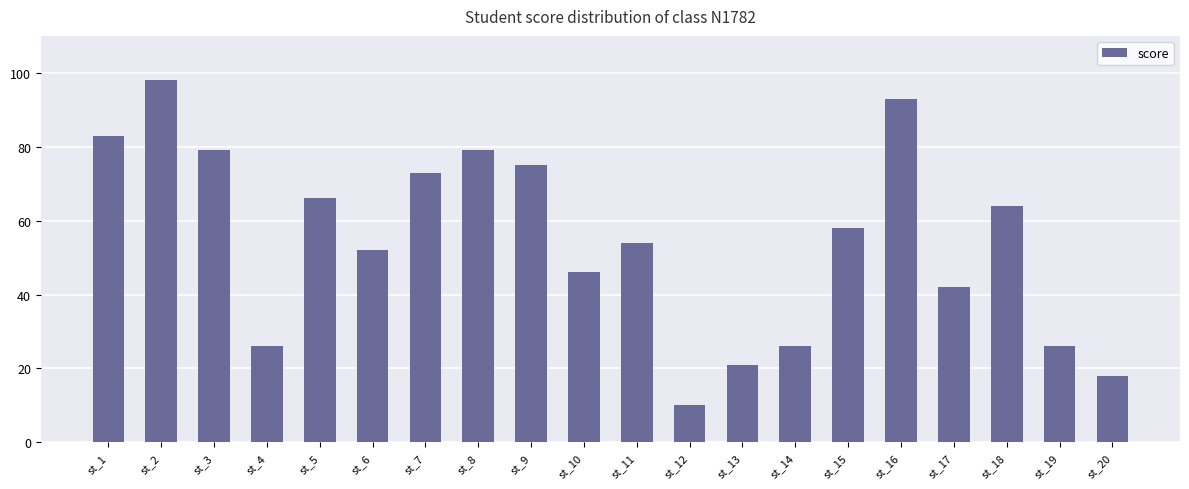

Which label corresponds to the smallest value in the chart?

st_12